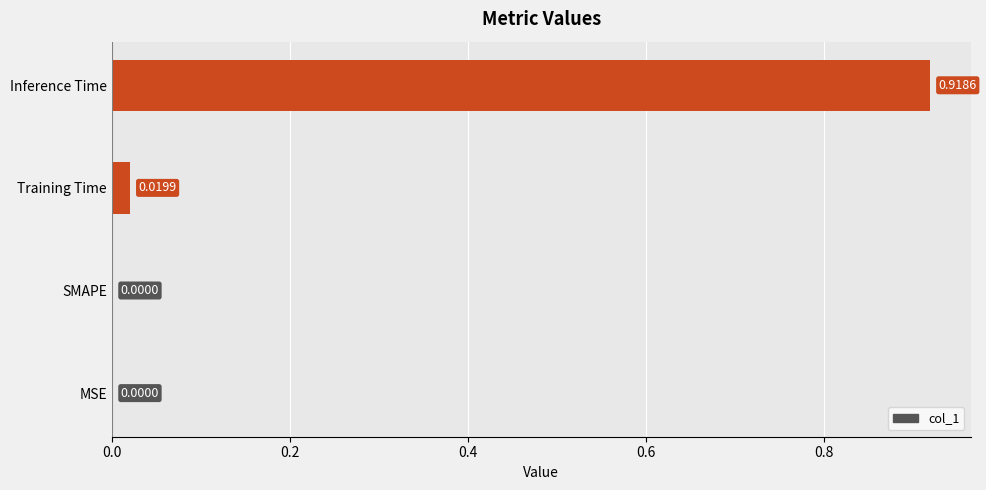

Between Training Time and Inference Time, which is larger?

Inference Time